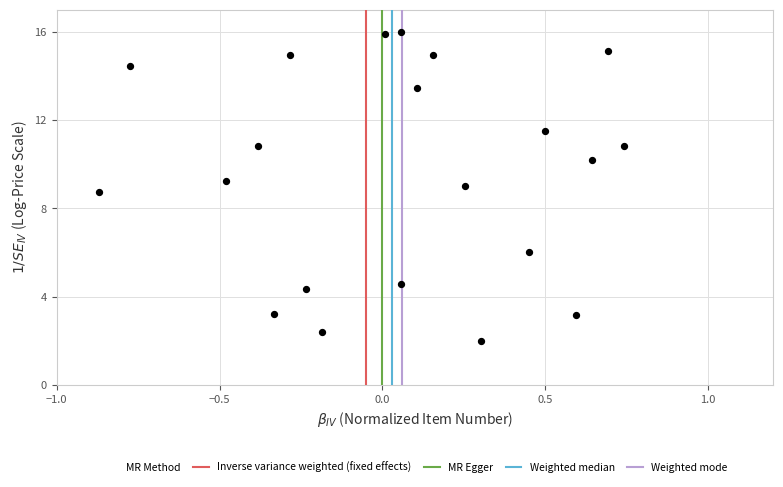

What is the range of X values (max minus min)?

1.8